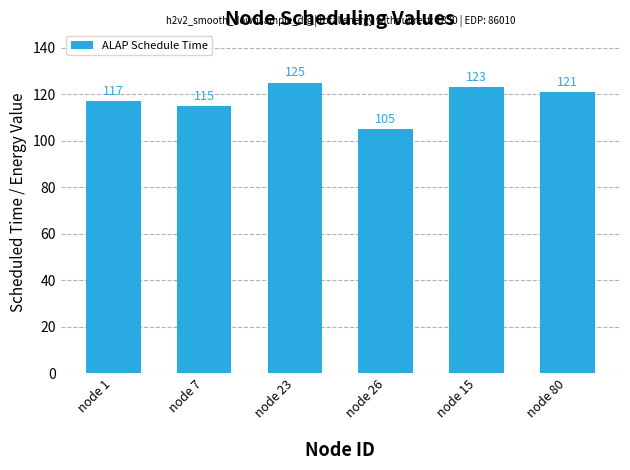

What is the change in value from node 26 to node 15?

+18